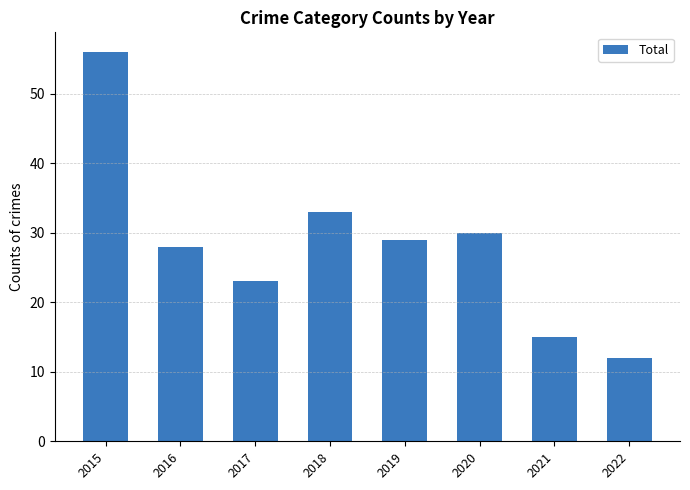

Reading left to right, what are all the values shown in this chart?

2015=56	2016=28	2017=23	2018=33	2019=29	2020=30	2021=15	2022=12